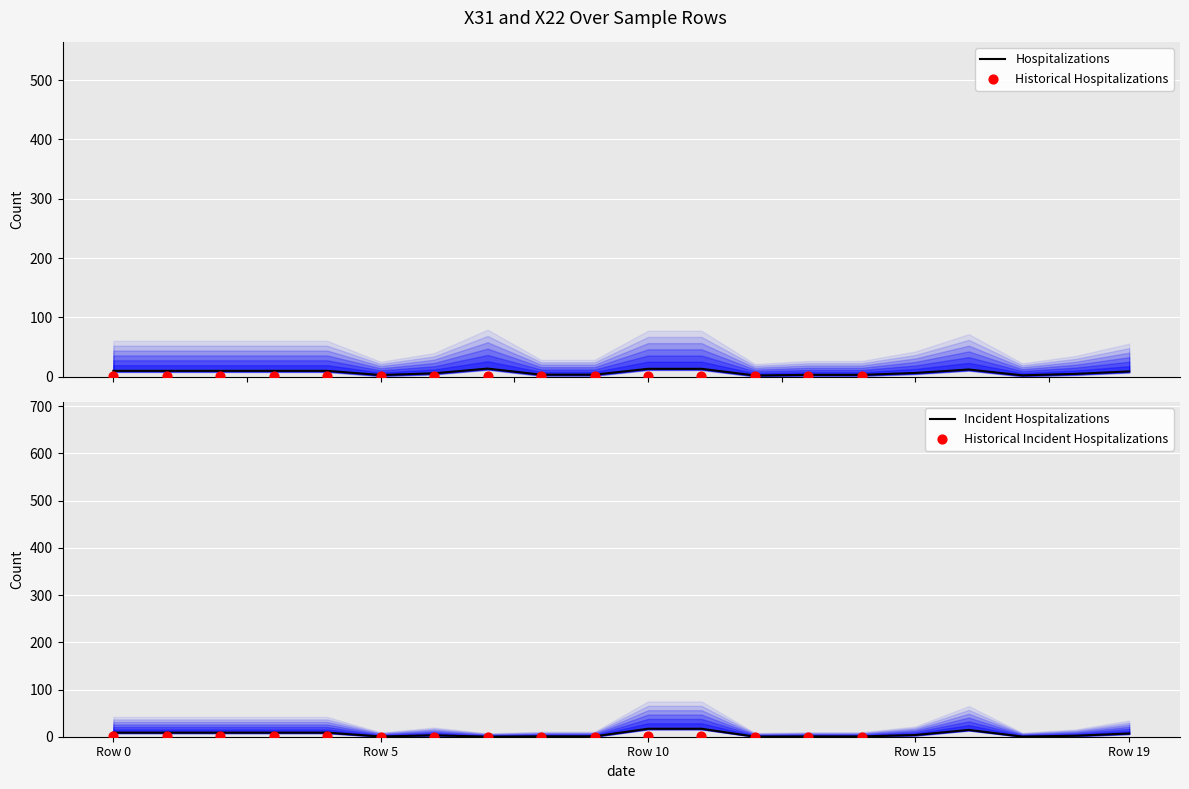

Which series has the largest total across all categories?

X31_group1